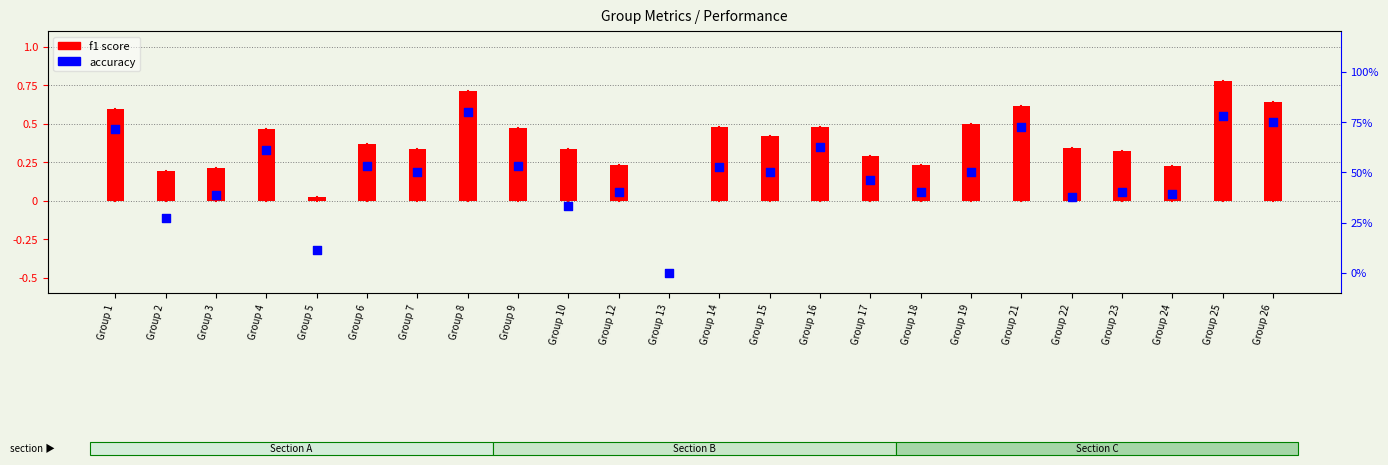

What are all the series names shown in the legend?

f1 score, accuracy